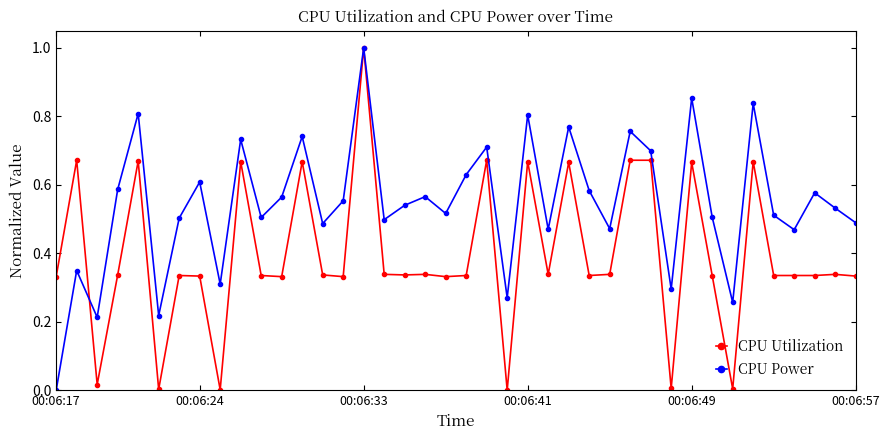

How many interior local valleys does the CPU Power series have?

13